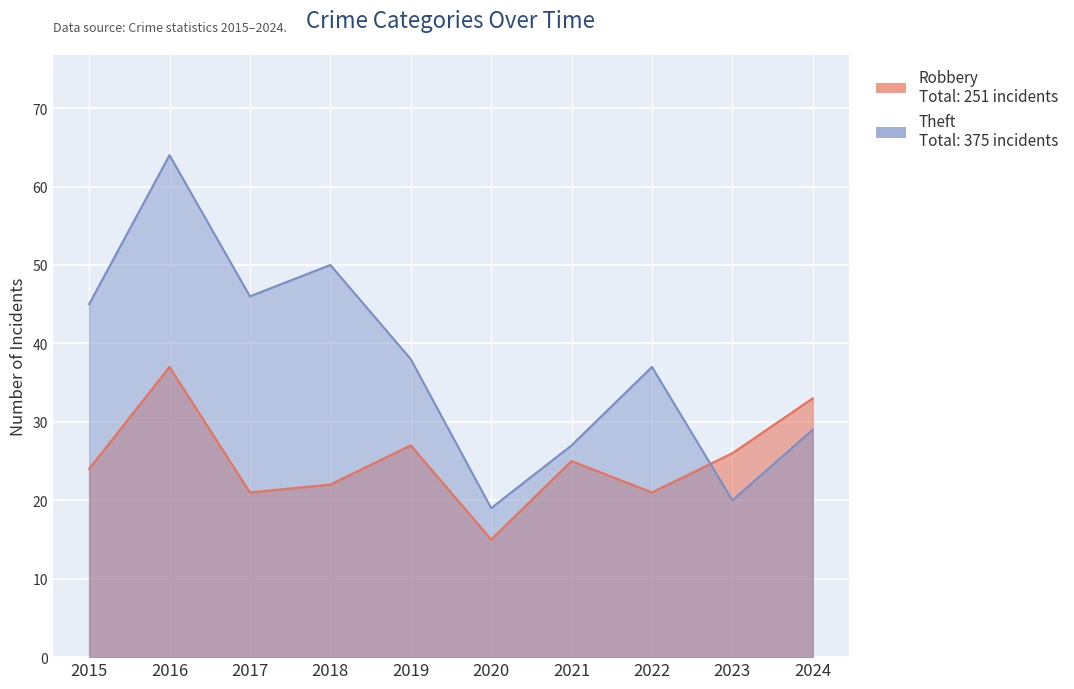

What are all the series names shown in the legend?

Robbery, Theft